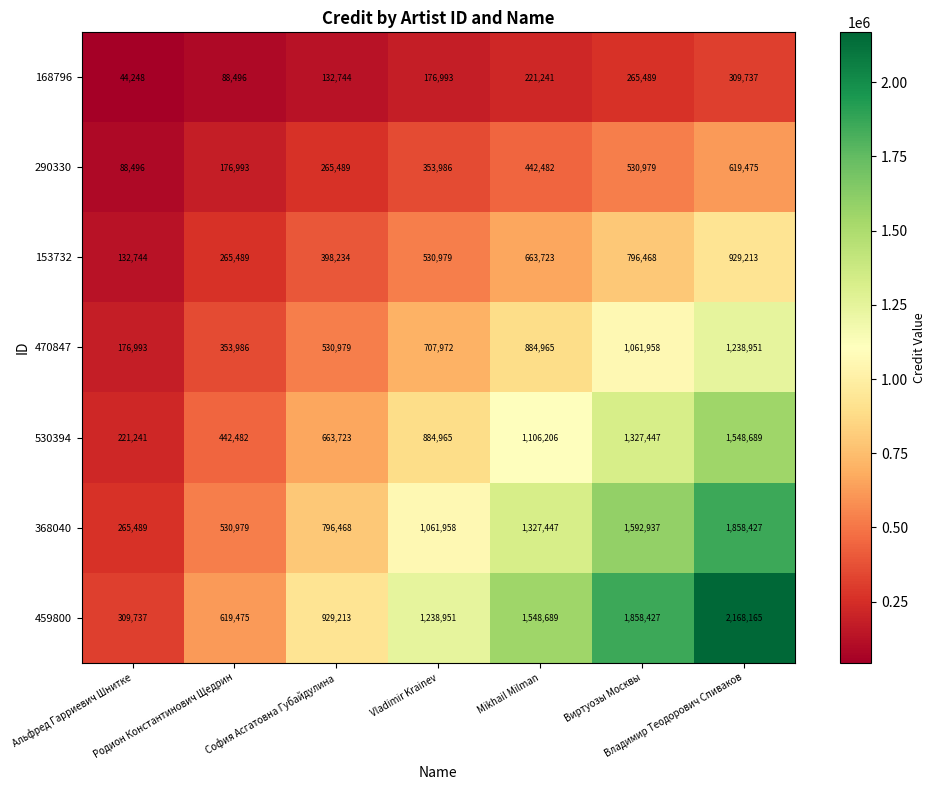

Count the number of data series in this chart.

7